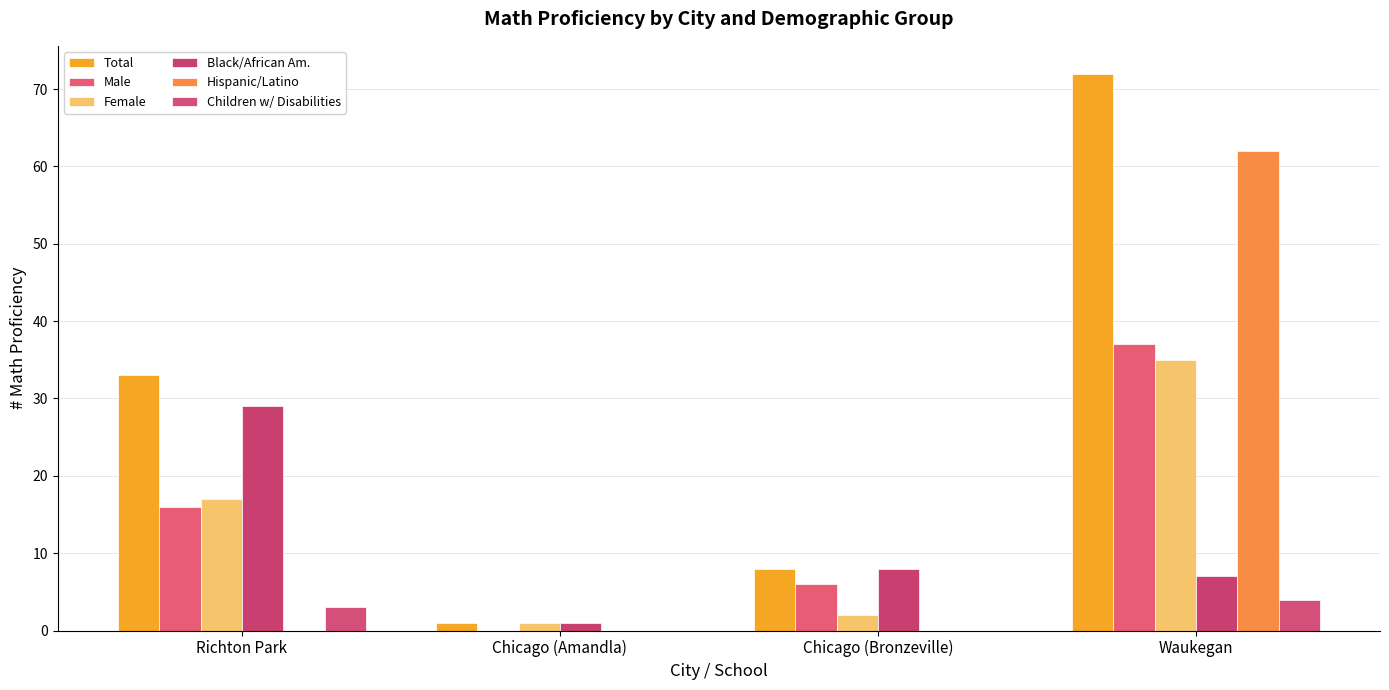

How many distinct data groups are displayed?

6